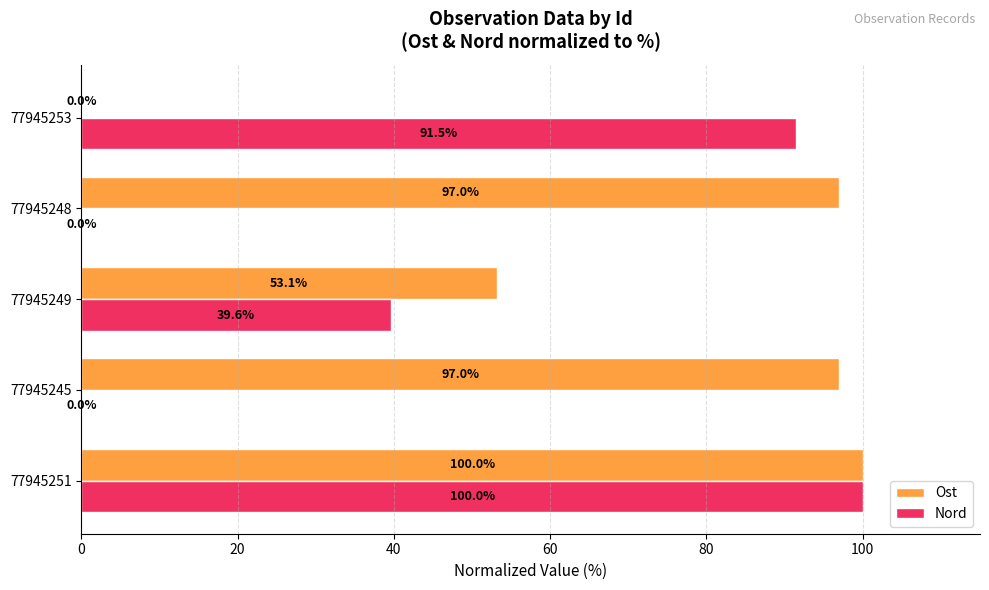

Where is Ost nearest to the value 50?

77945249